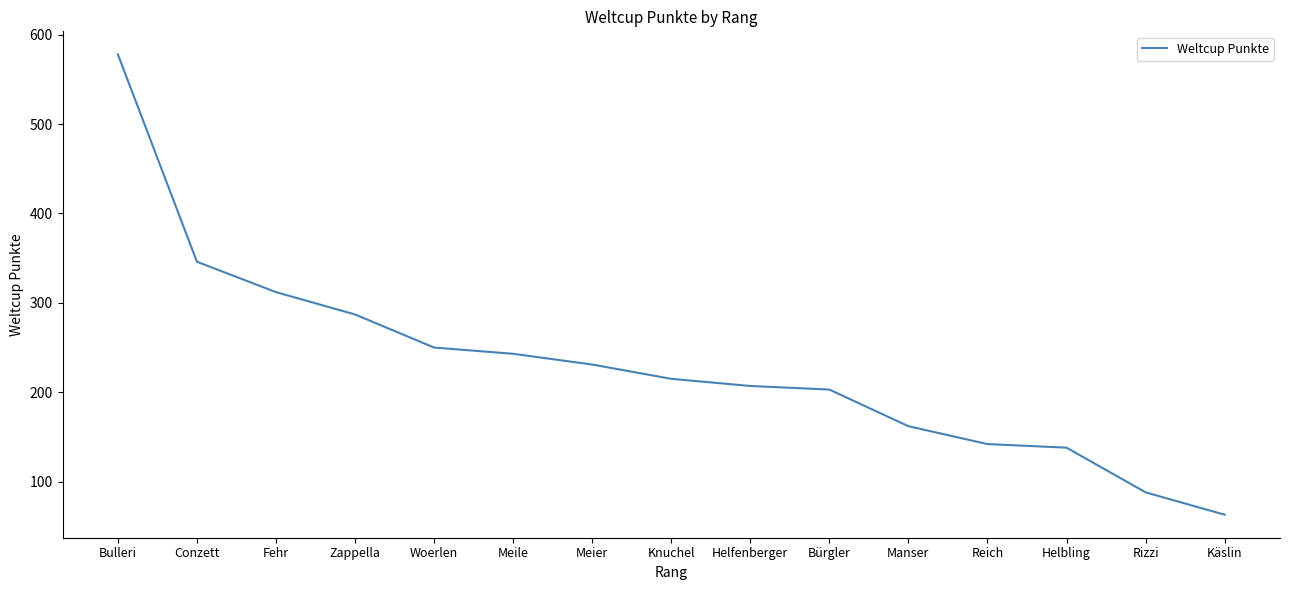

What value does the data have at Manser, to the nearest 10?

160